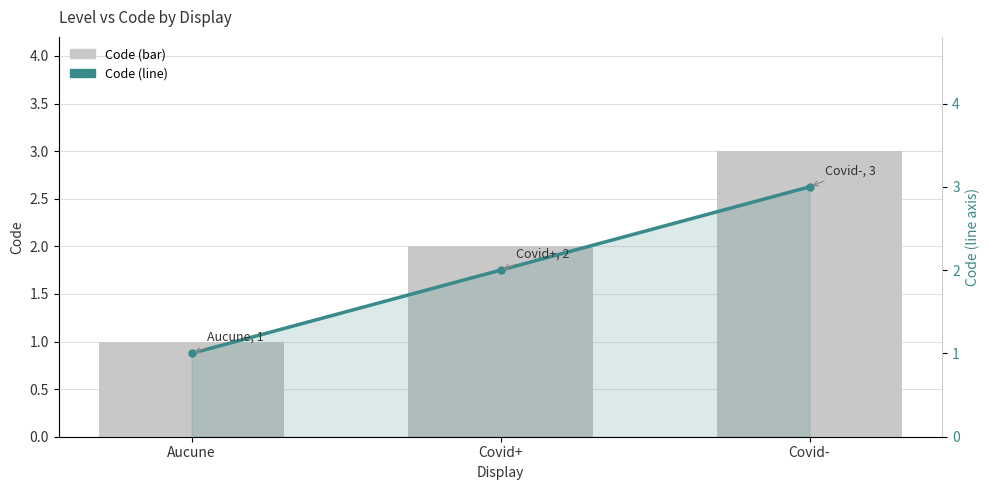

Which has a higher value, Covid- or Covid+?

Covid-